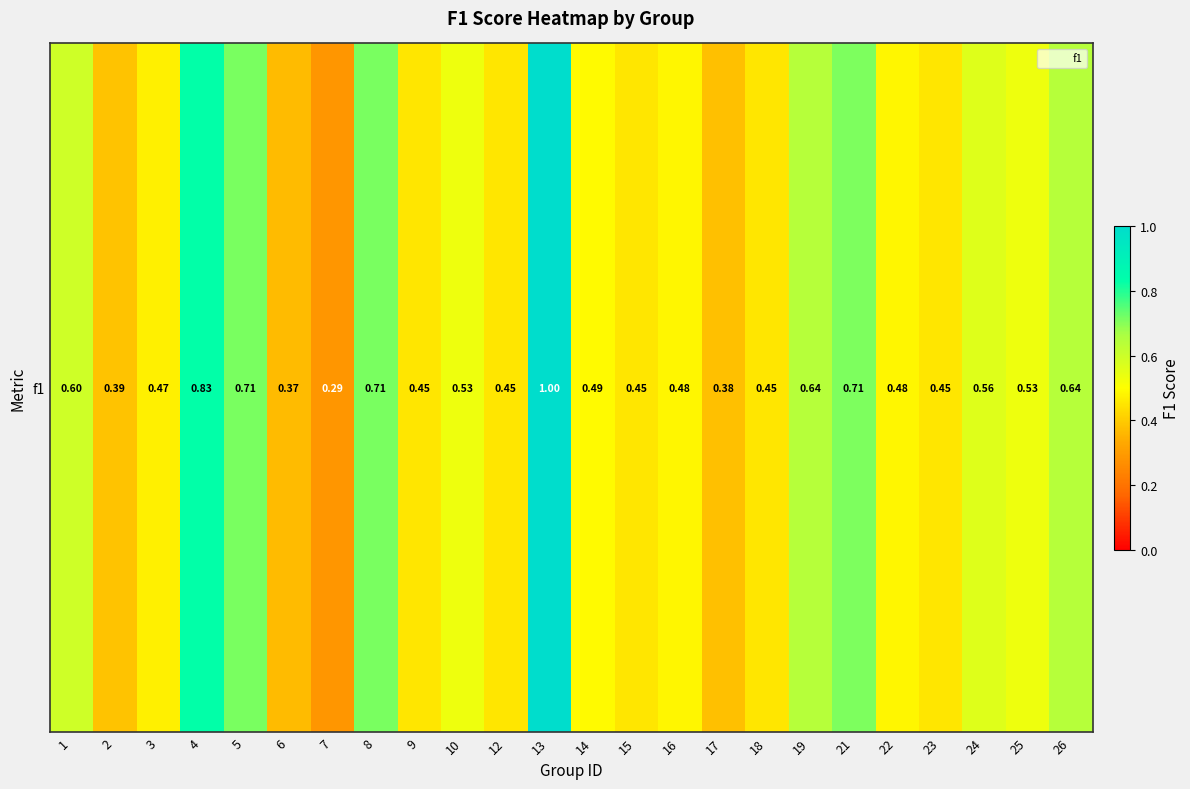

The value at 6 is 0.5. True or false?

False